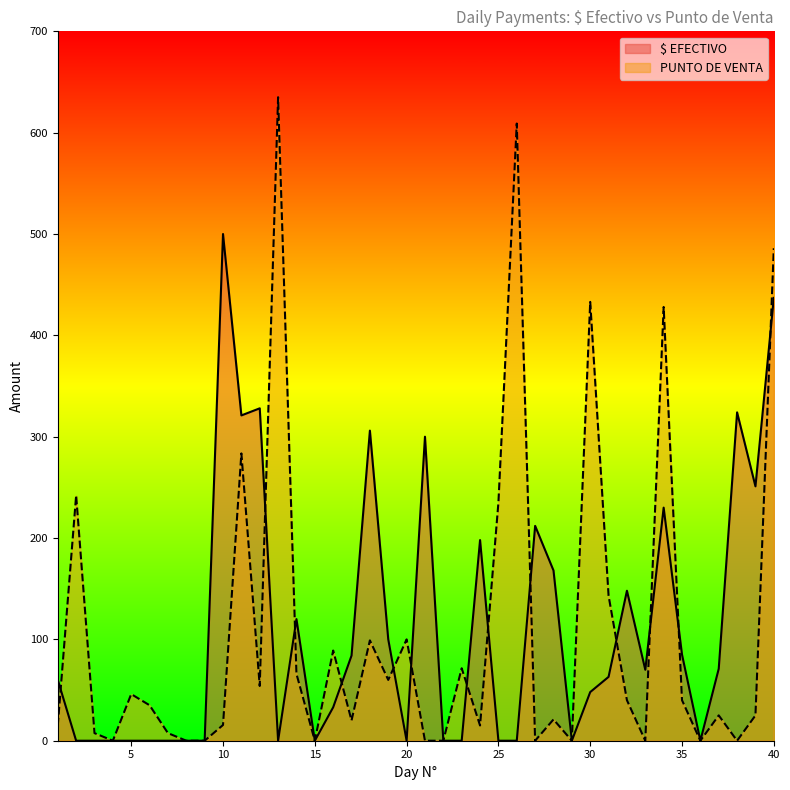

After their last crossing, which series has the higher values: $ EFECTIVO or PUNTO DE VENTA?

PUNTO DE VENTA